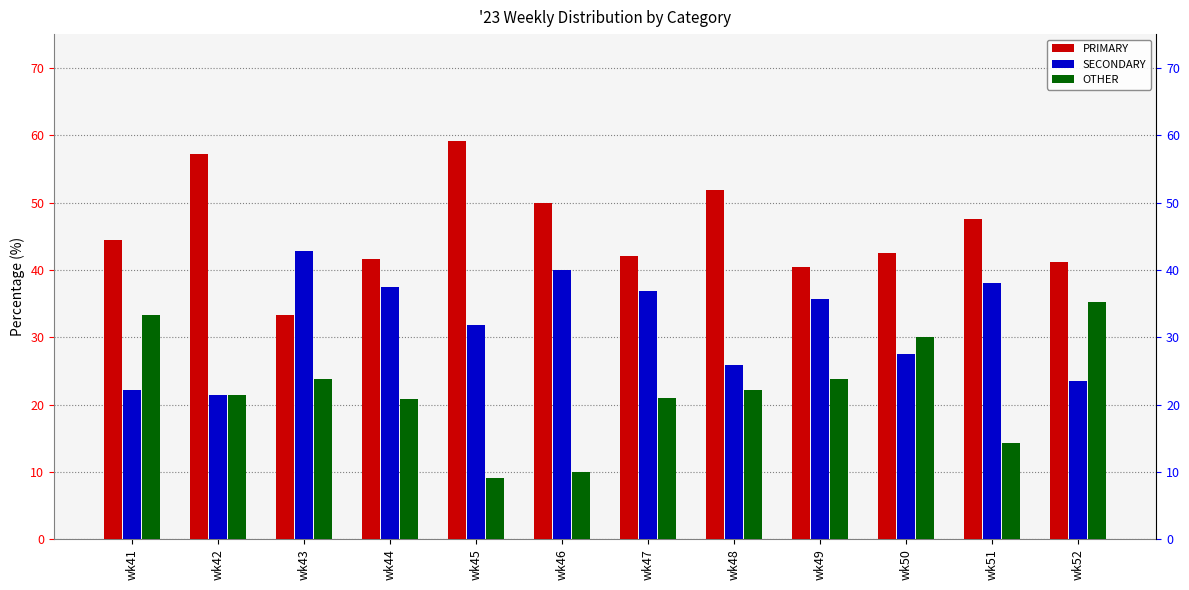

What is the difference between the SECONDARY values at wk44 and wk50?

10.0